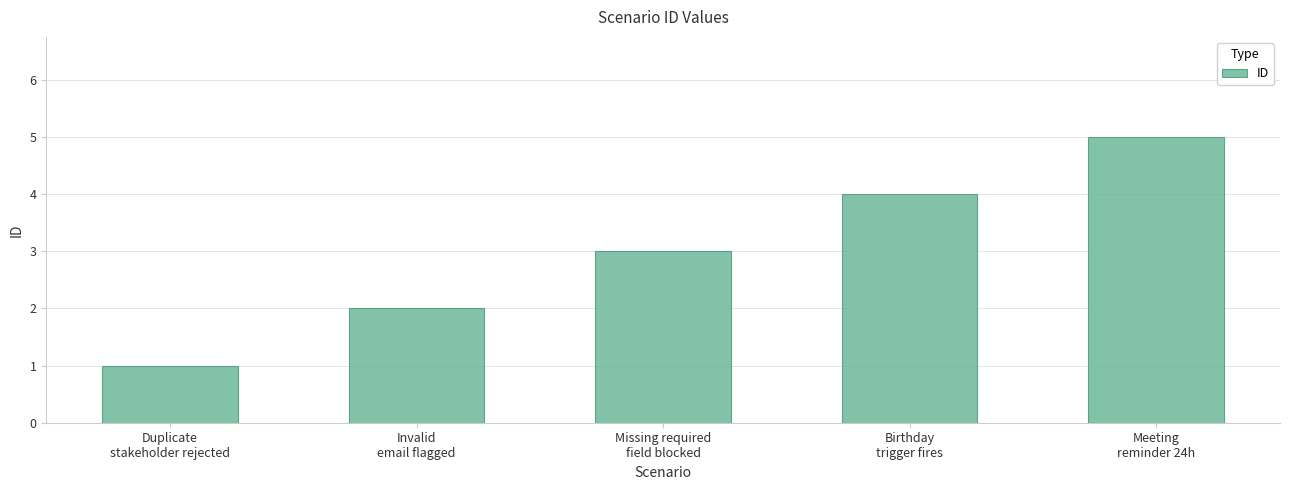

Rank the categories by value from highest to lowest.

Meeting
reminder 24h, Birthday
trigger fires, Missing required
field blocked, Invalid
email flagged, Duplicate
stakeholder rejected